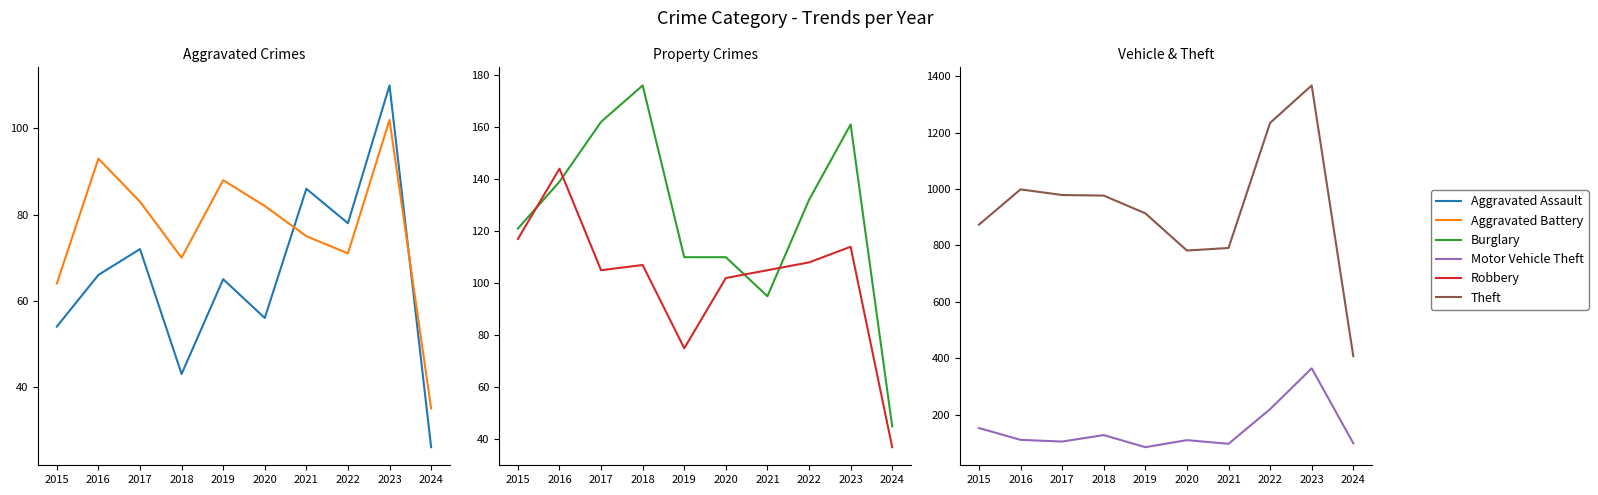

Where is the first local maximum for Robbery?

2016